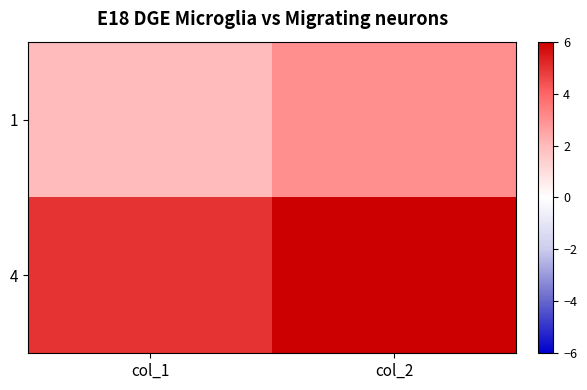

At which category is the sum across all series the highest?

col_2